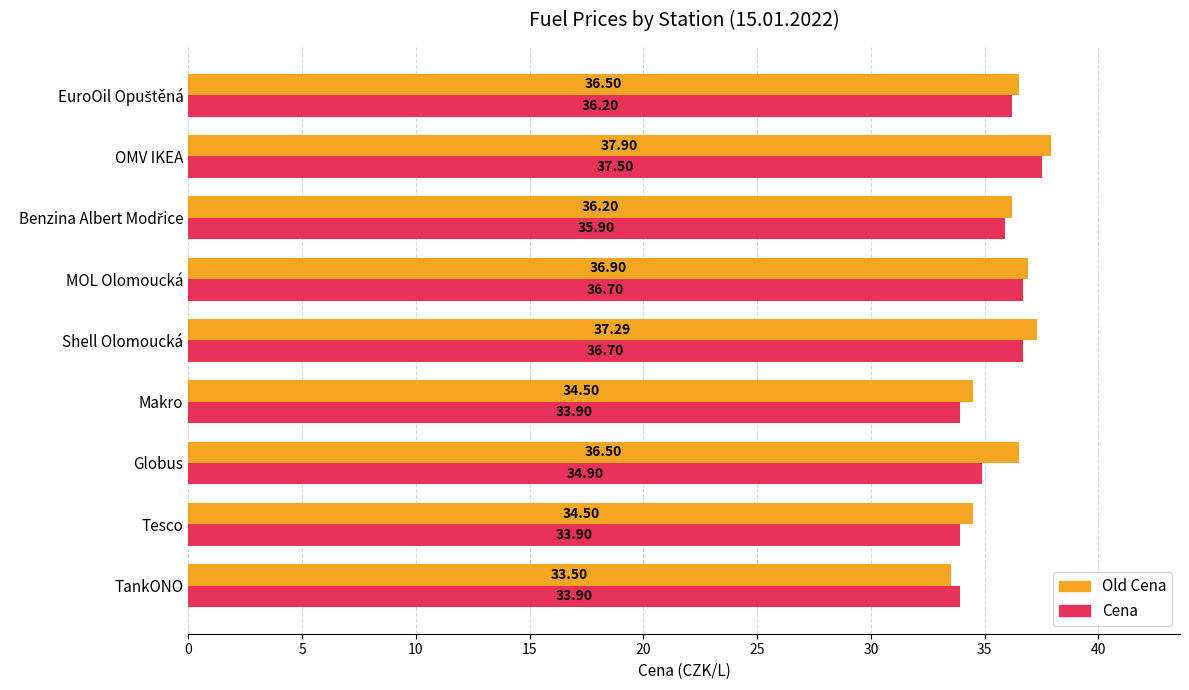

At how many categories does at least one series exceed 37?

2